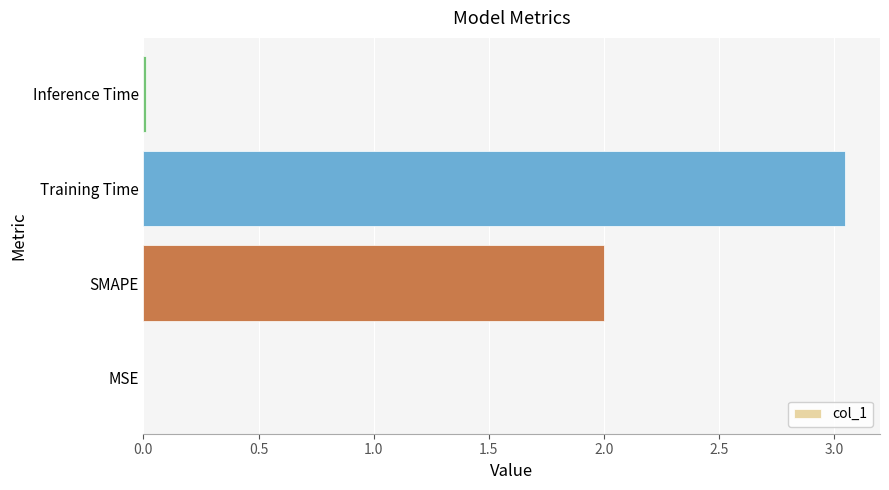

Read the value at SMAPE.

2.0